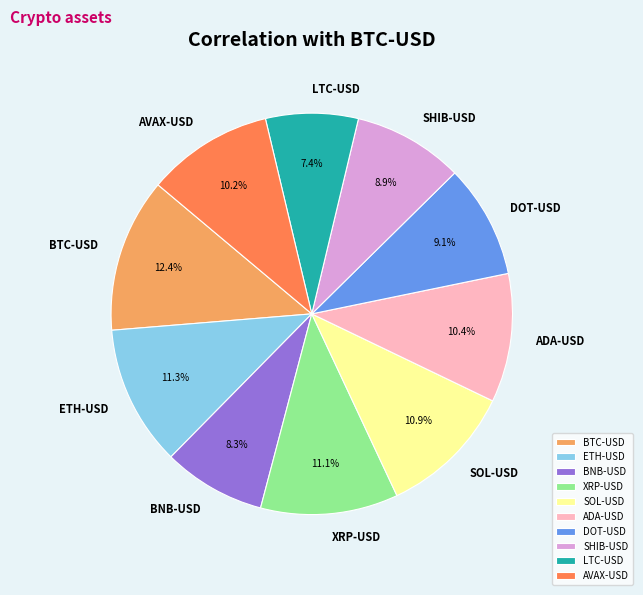

Which category has the biggest portion of the pie?

BTC-USD